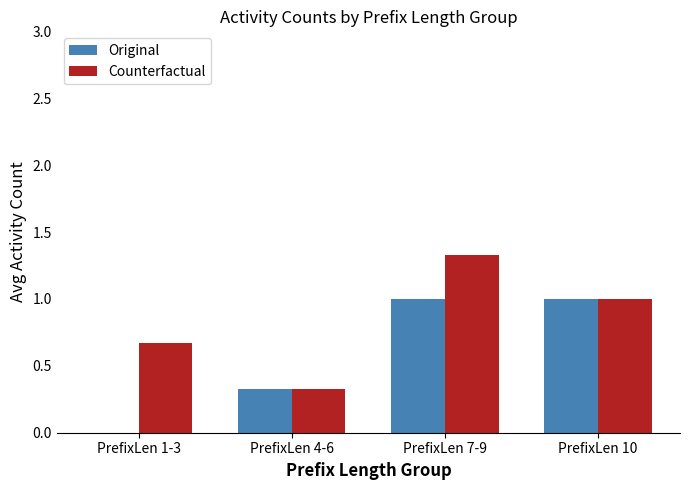

What is the sum of all Counterfactual values?

3.3